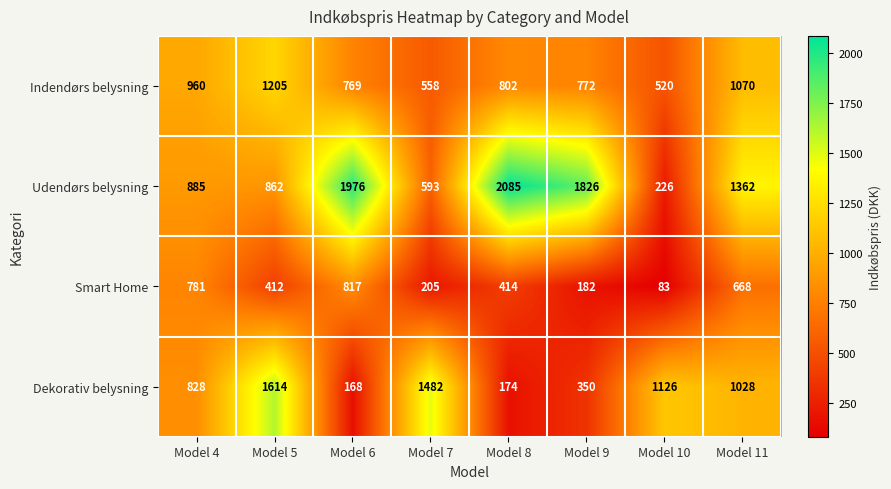

The value of Indendørs belysning at Model 4 is 450. True or false?

False